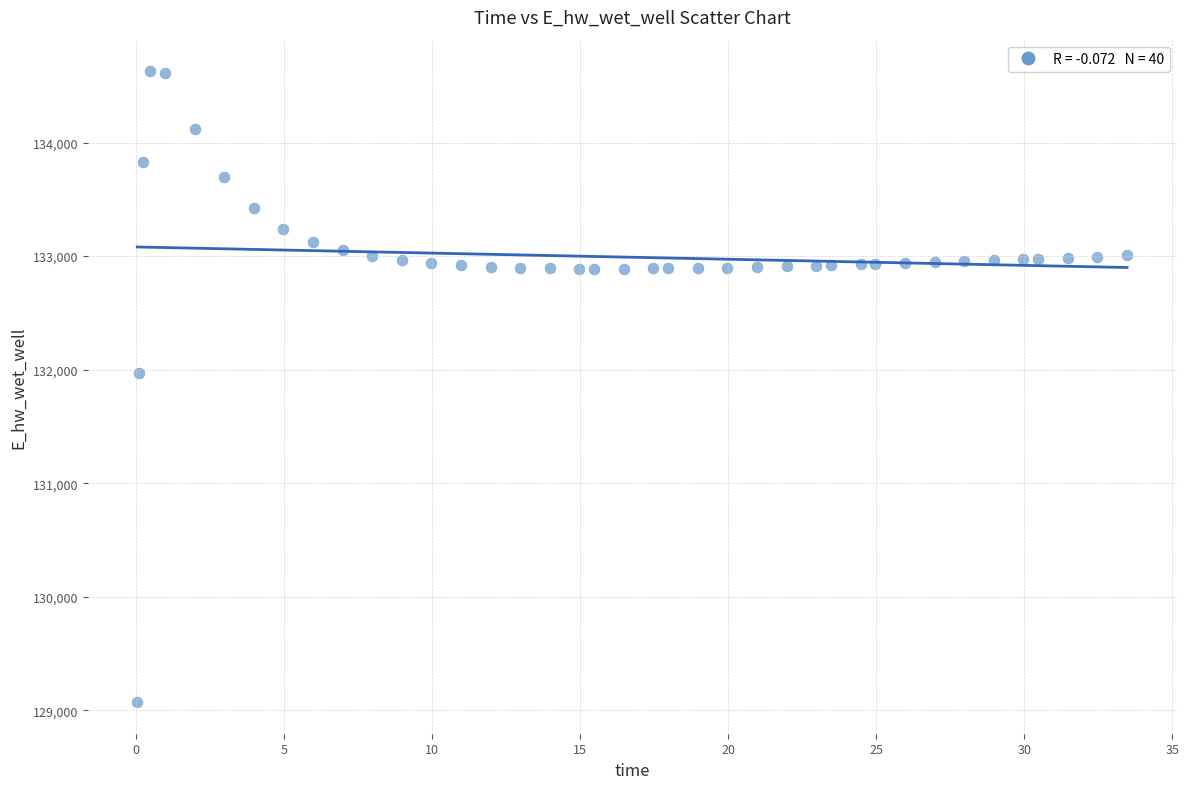

What is the range of Y values (max minus min)?

5558.4